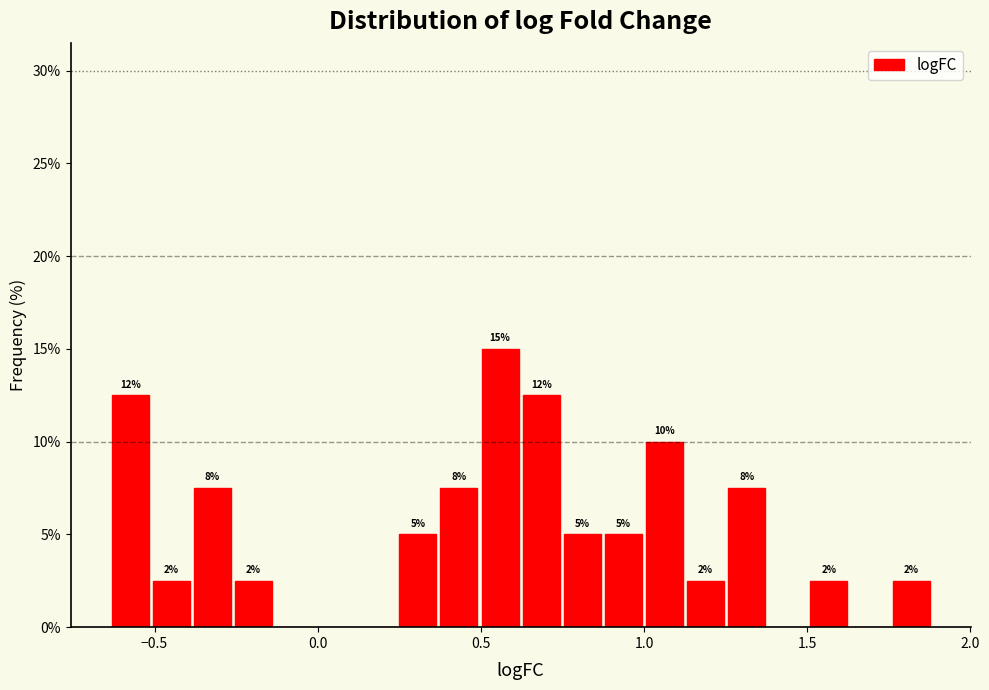

Around what value on the x-axis is the tallest bar? Give the approximate position of its centre, as read against the axis.

0.55